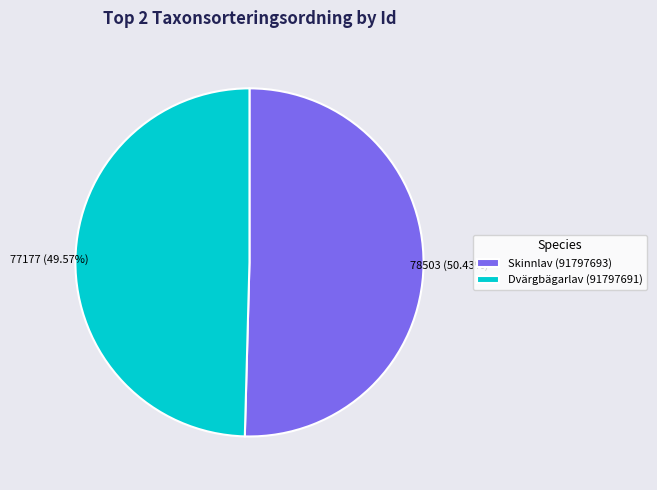

Which category has the biggest portion of the pie?

Skinnlav (91797693)